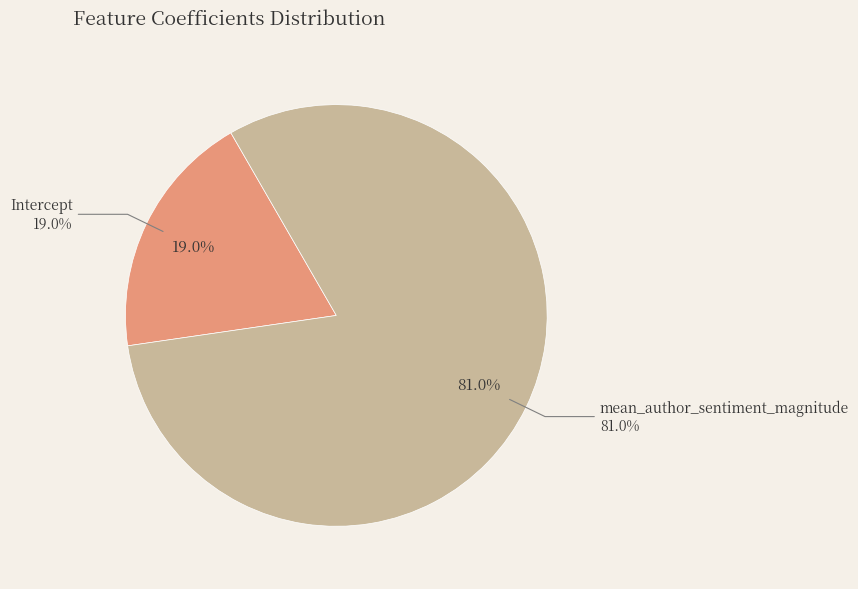

Is there a majority slice in this chart?

Yes